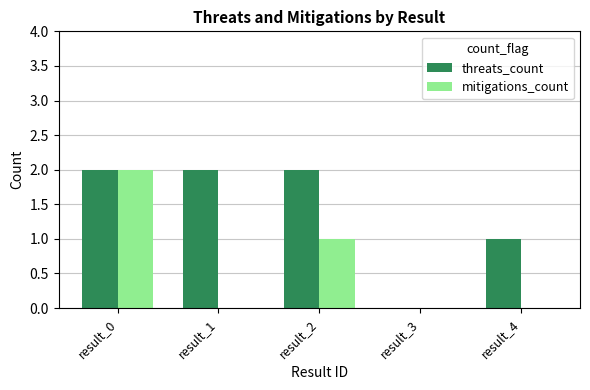

Which series changed the most between result_0 and result_2?

mitigations_count